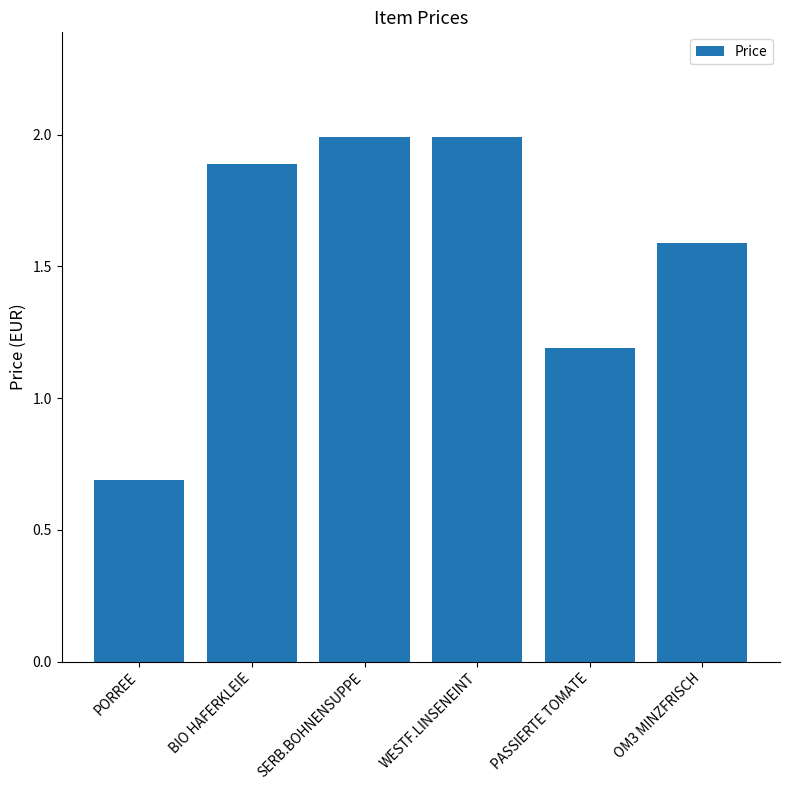

The value at SERB.BOHNENSUPPE is 1.2. True or false?

False